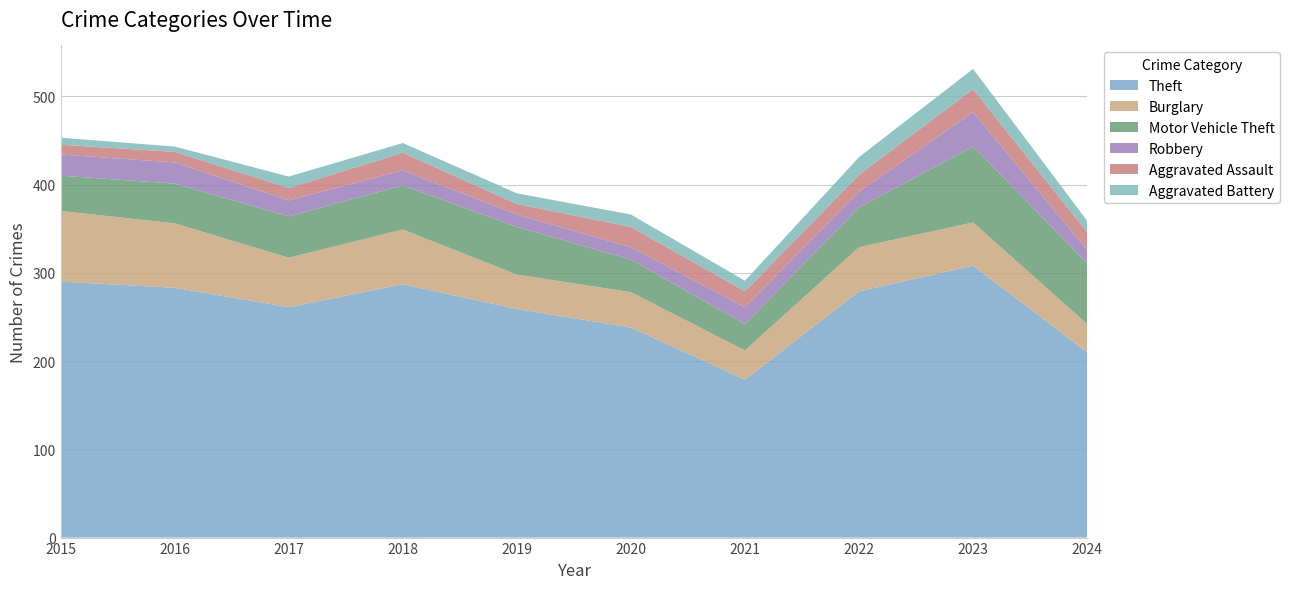

Reading left to right, transcribe all the data shown in this chart.

Theft: 290	283	261	287	259	238	179	279	308	210
Burglary: 80	73	56	62	39	40	33	50	49	32
Motor Vehicle Theft: 40	45	47	50	54	37	30	45	86	69
Robbery: 24	24	18	17	14	14	19	18	39	15
Aggravated Assault: 11	12	14	20	12	23	18	19	26	20
Aggravated Battery: 8	6	13	11	12	14	12	20	23	13